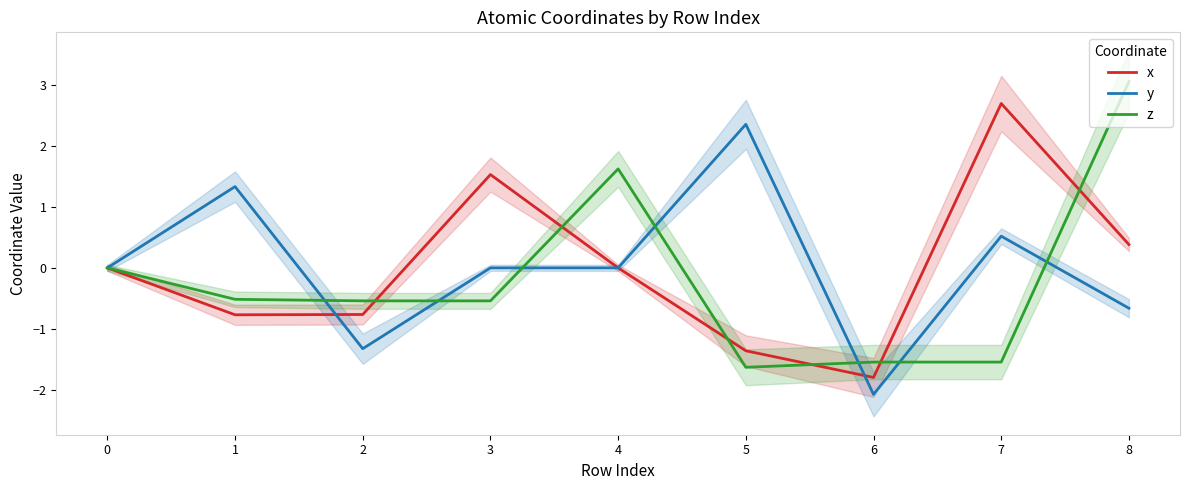

In y, how many points are higher than both neighbors (excluding endpoints)?

4